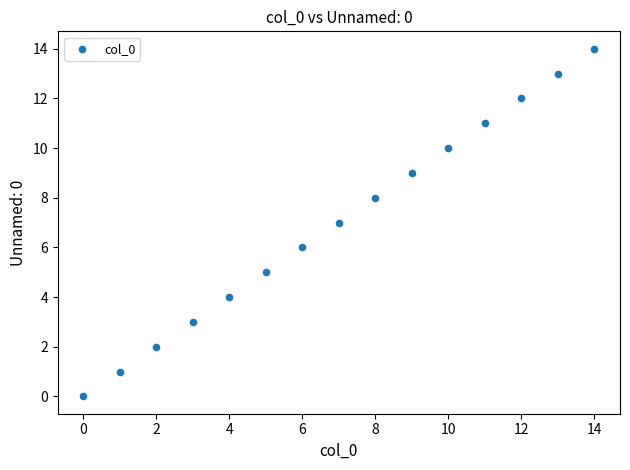

What is the range of Y values (max minus min)?

14